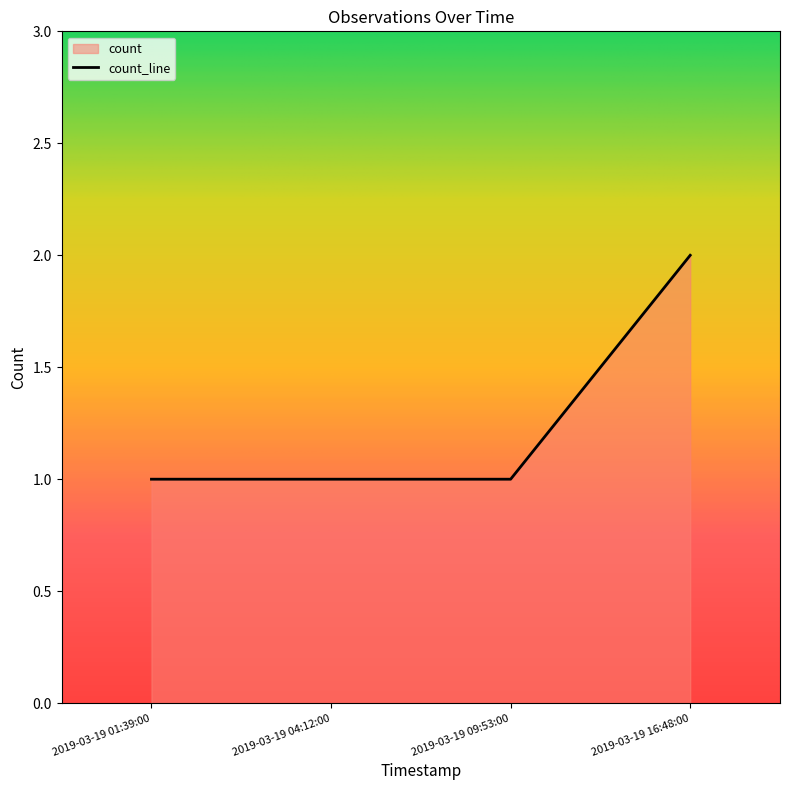

How many values are between 1 and 2?

4